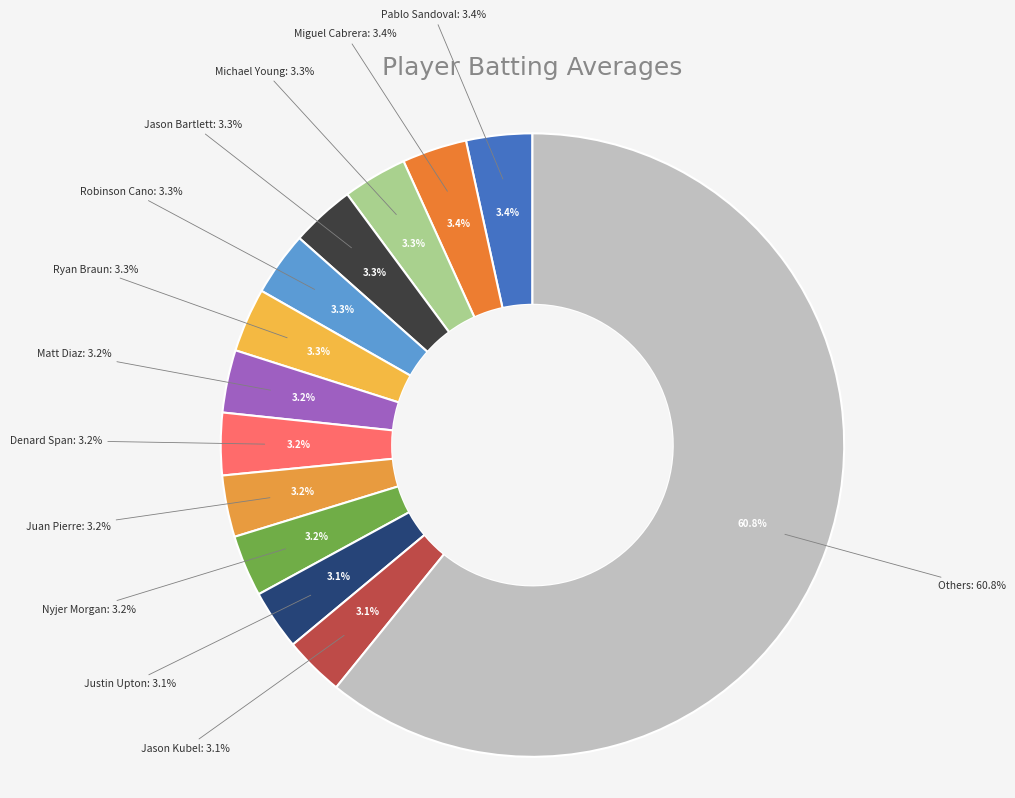

Is there any slice that represents more than half of the pie?

No